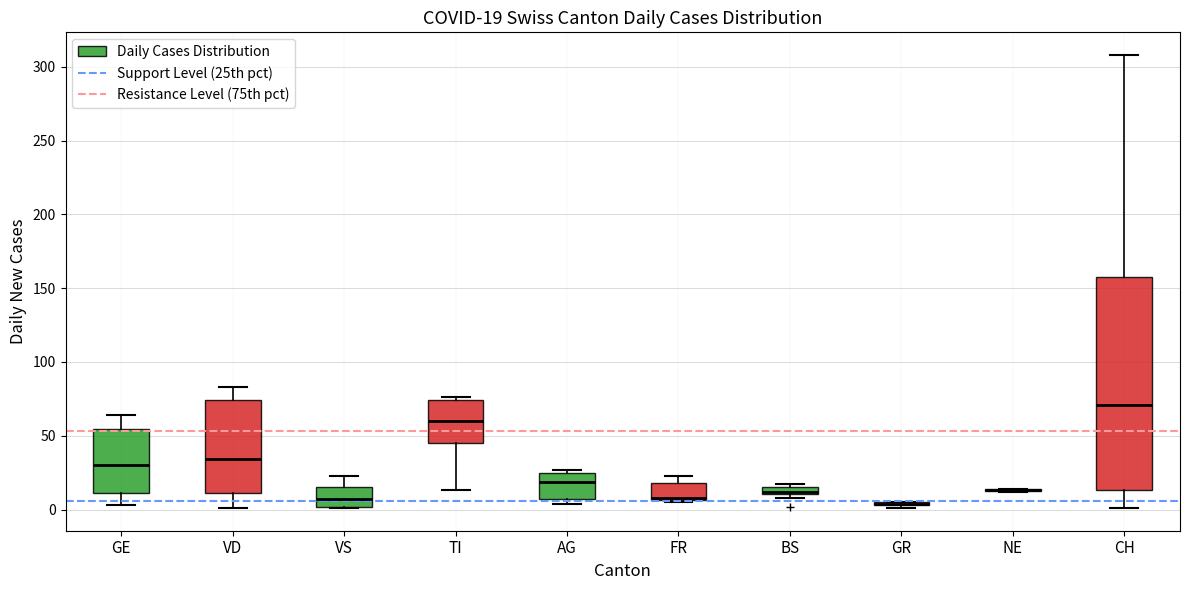

Which box is the tallest, from its lower edge to its upper edge?

CH